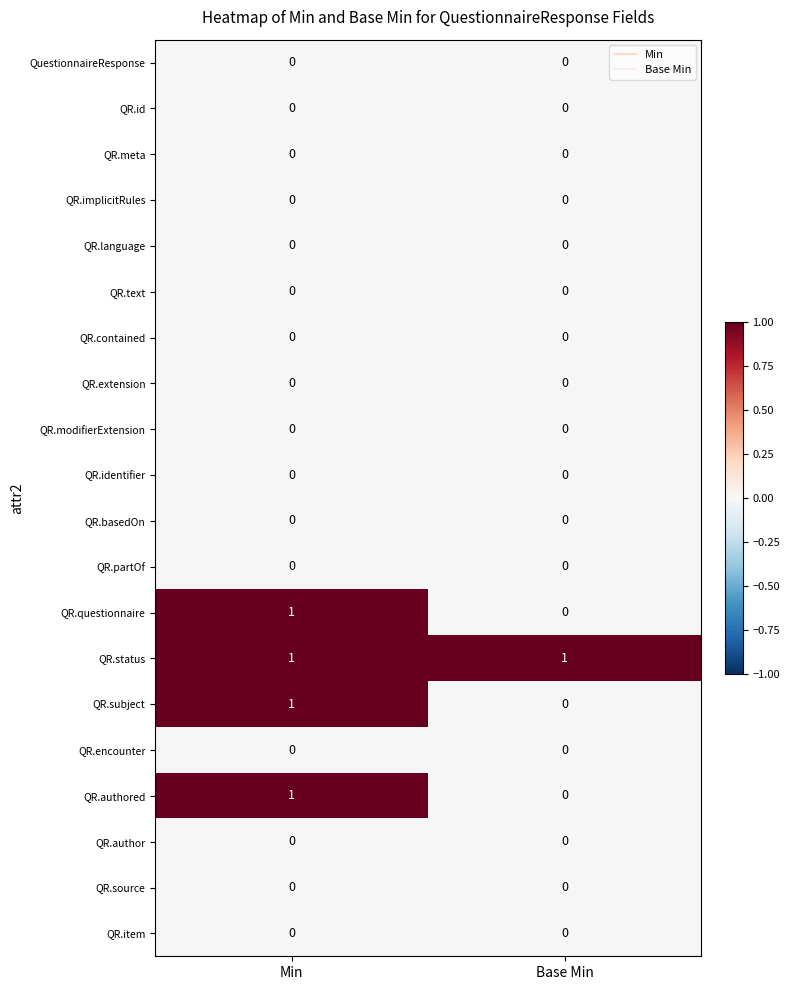

What is the difference between the highest and lowest values at Base Min?

1